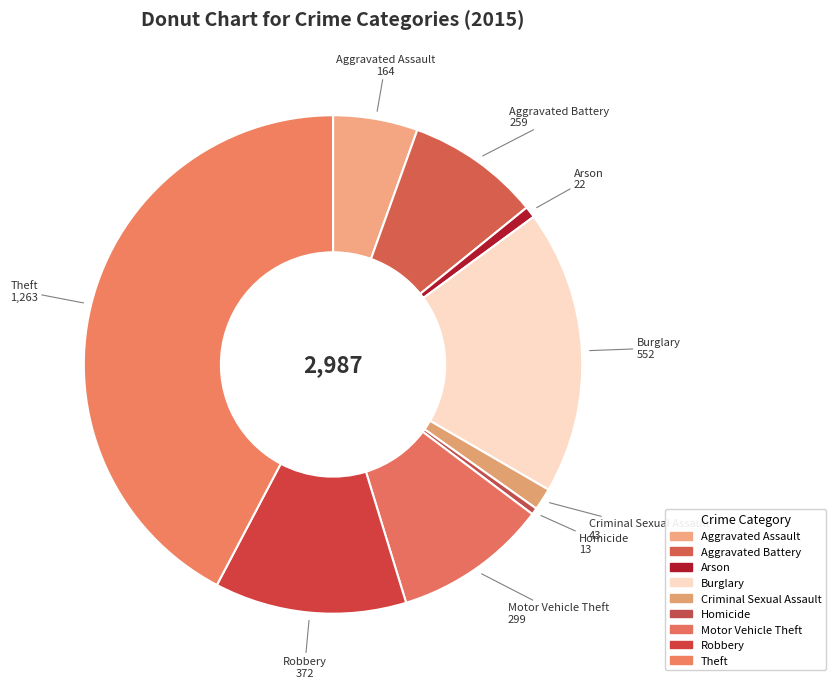

Combined, do Robbery and Theft account for over 50%?

Yes